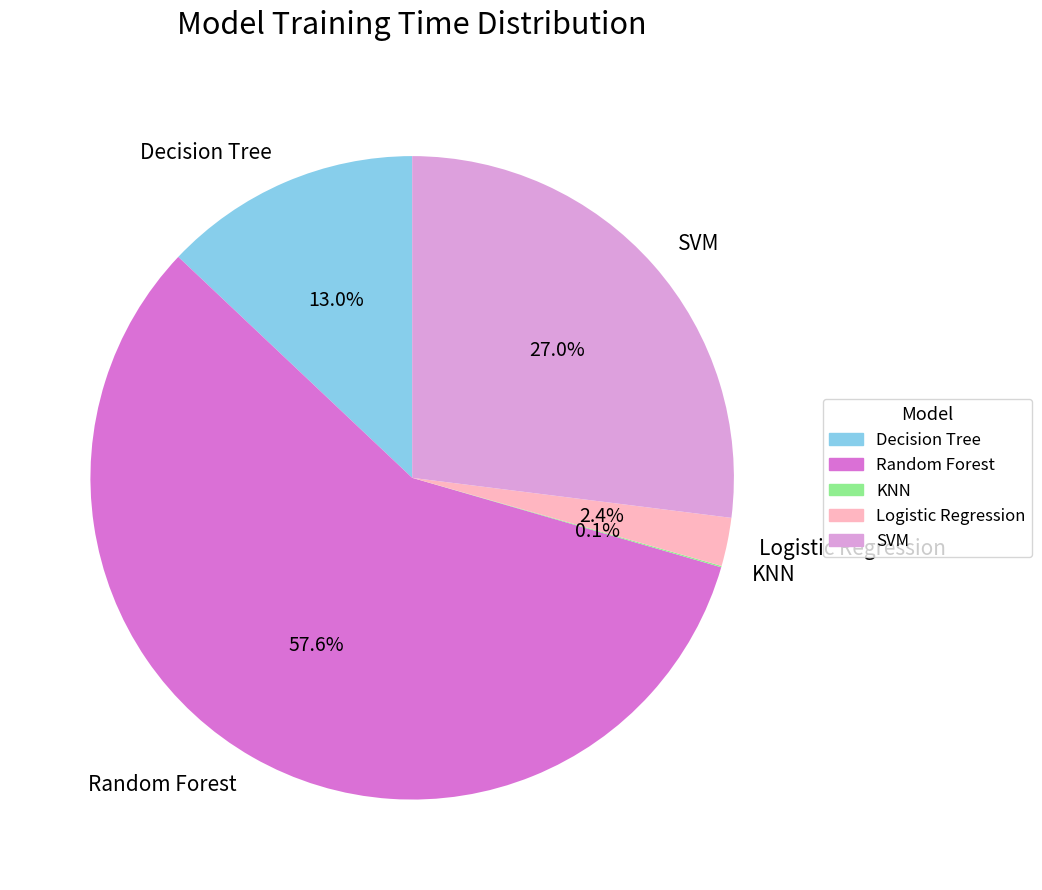

What portion of the pie excludes Decision Tree?

87.0%